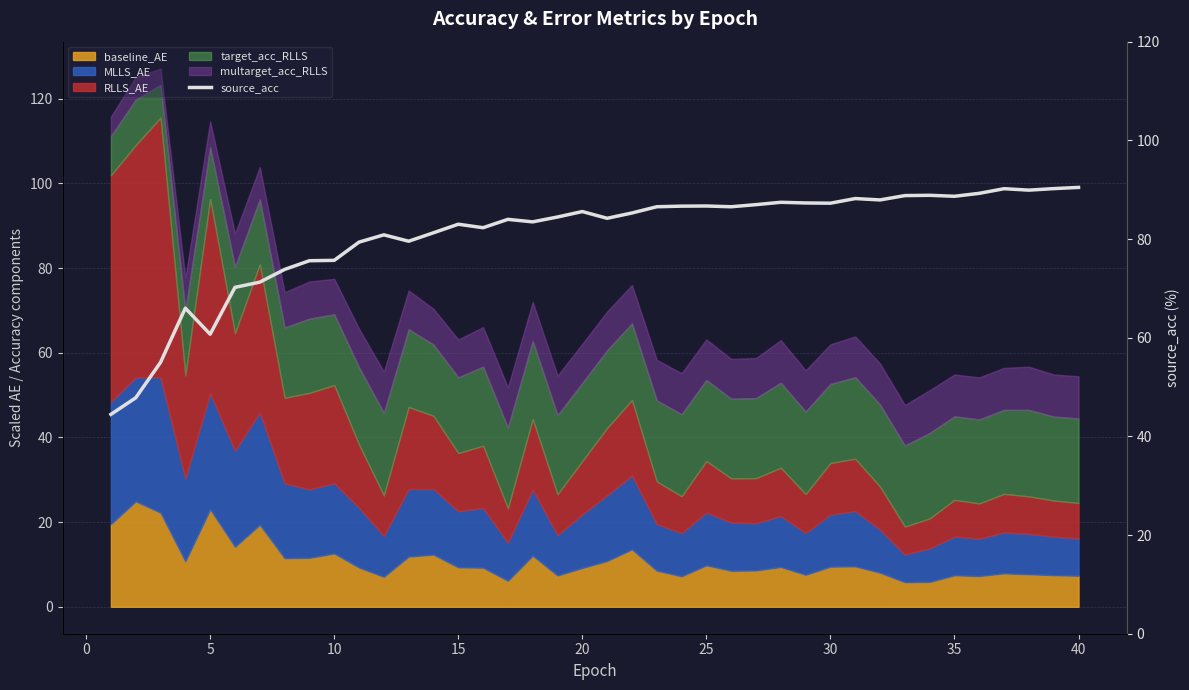

The value of baseline_AE at 10 is 12.6. True or false?

True